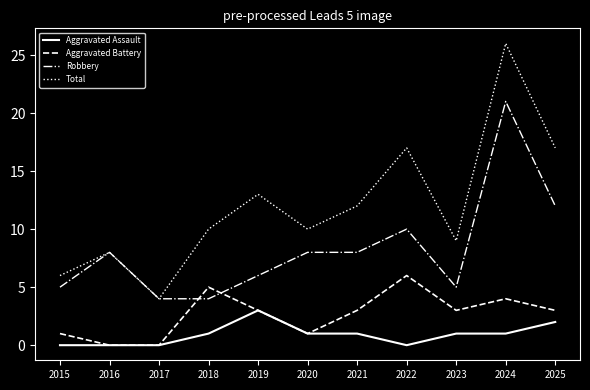

What is the sum of all Robbery values?

91